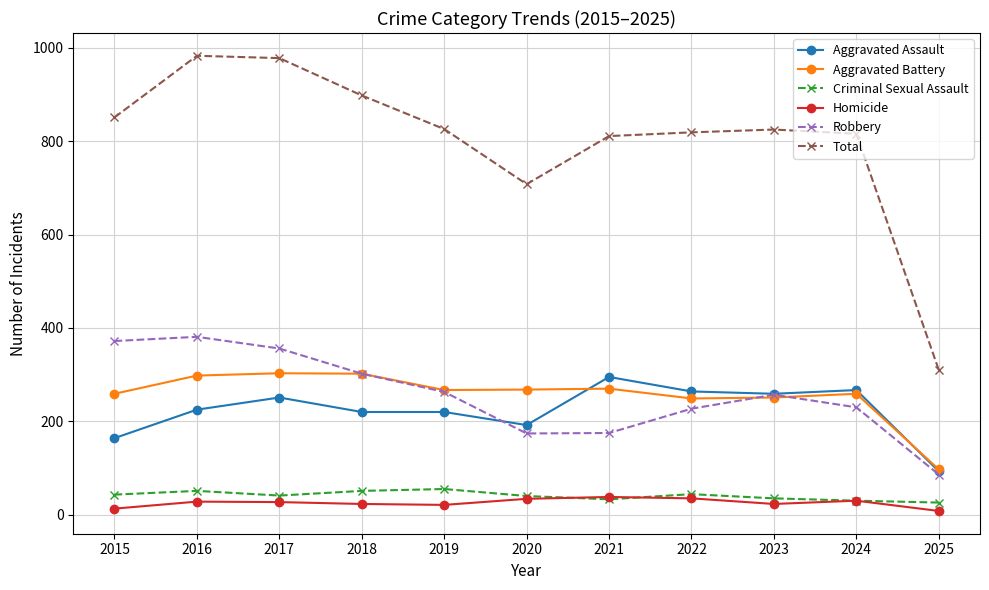

Does the chart display data point markers on the line(s)?

Yes